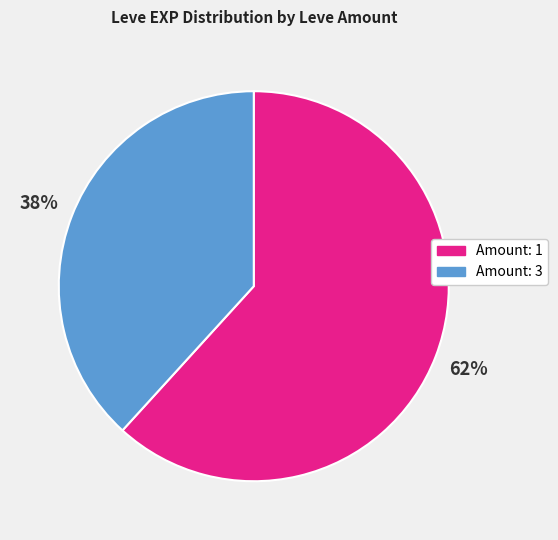

To the nearest percent, what is the difference between the largest and smallest slice percentages?

24%